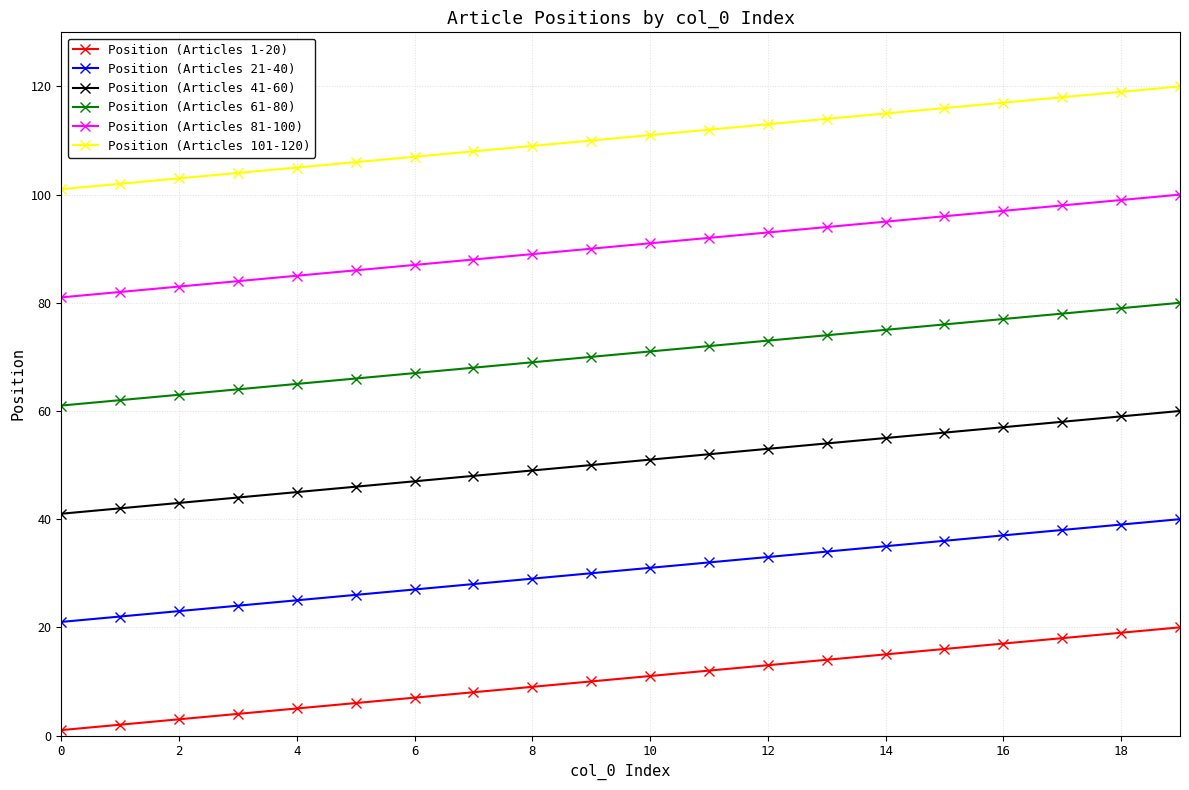

List the series in order of their peak value, lowest first.

Position (Articles 1-20), Position (Articles 21-40), Position (Articles 41-60), Position (Articles 61-80), Position (Articles 81-100), Position (Articles 101-120)